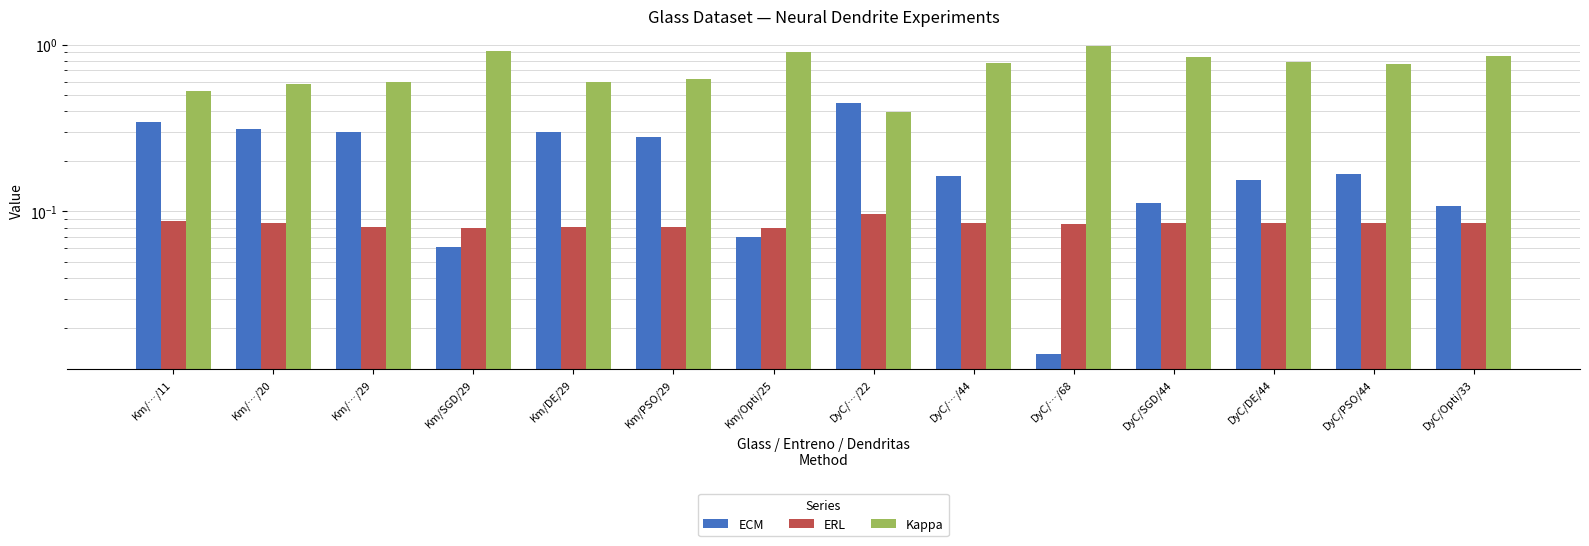

List the series in order of their peak value, lowest first.

ERL, ECM, Kappa